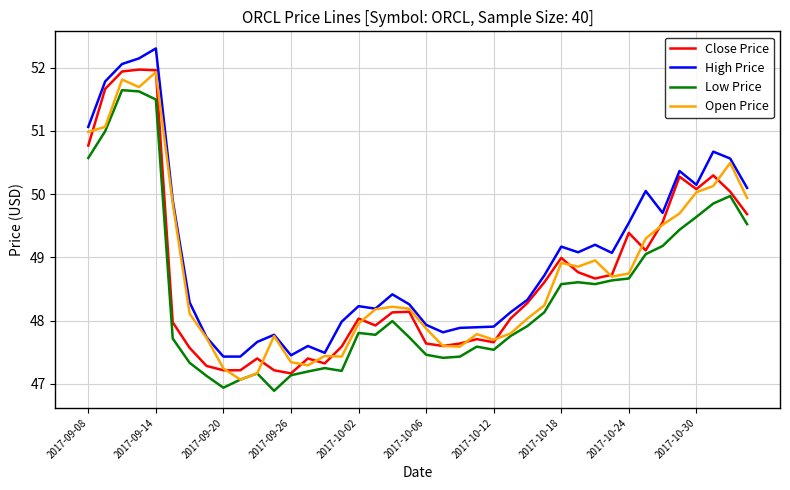

Which series has the largest total across all categories?

High Price